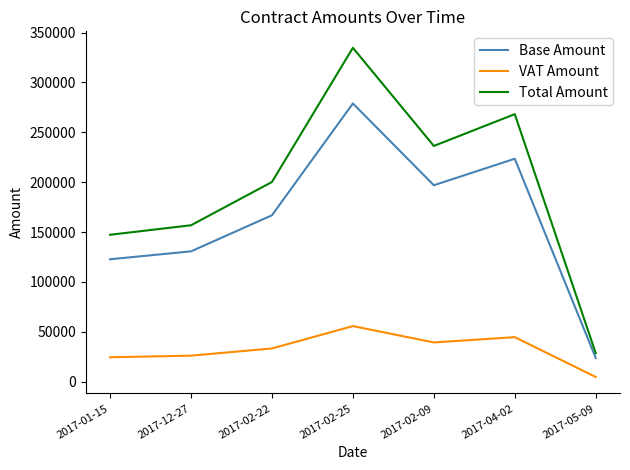

Rank the series by their average value, from lowest to highest.

VAT Amount, Base Amount, Total Amount